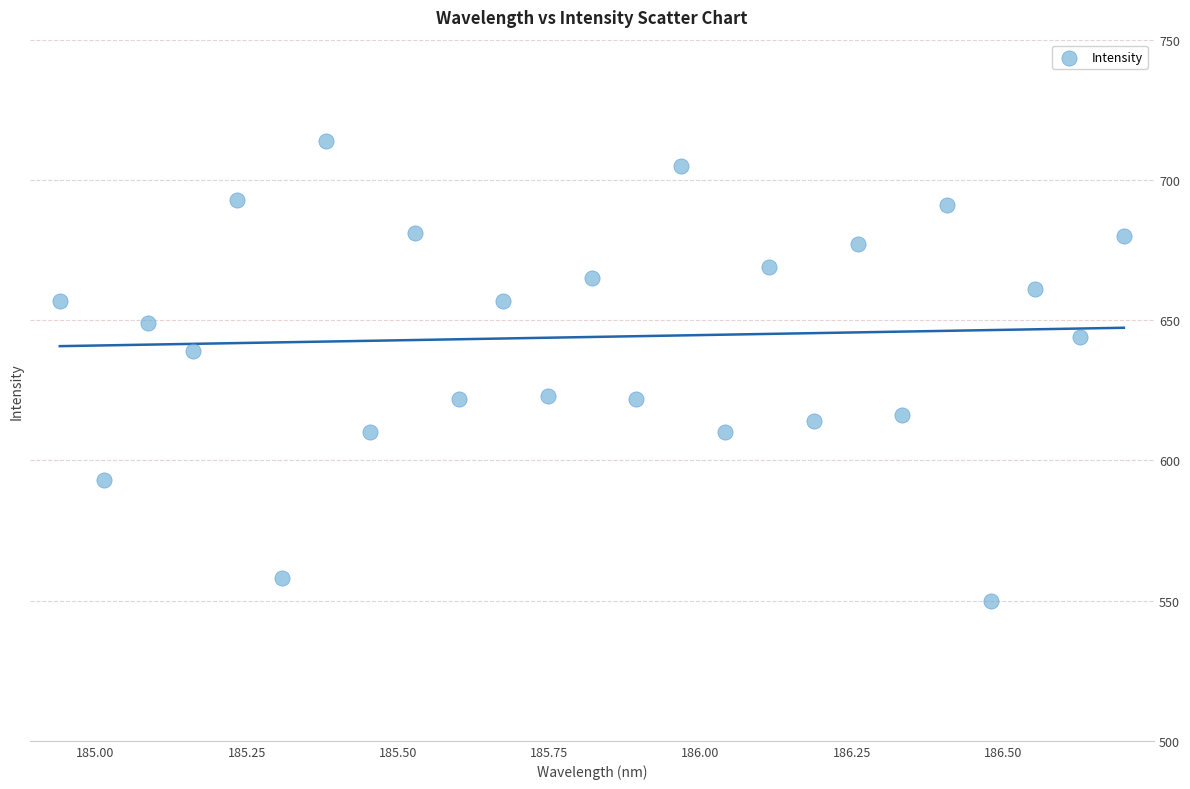

How many data points are displayed?

25